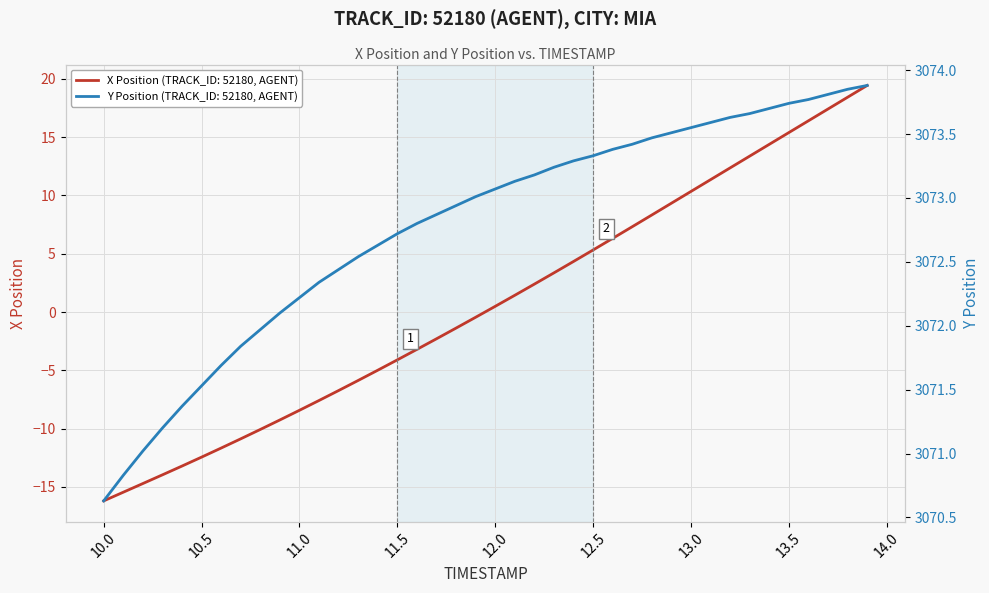

How many lines are shown in the chart?

2